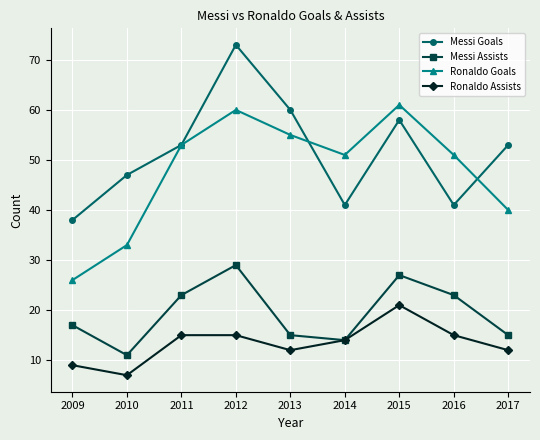

At which label does Messi Goals reach its peak?

2012